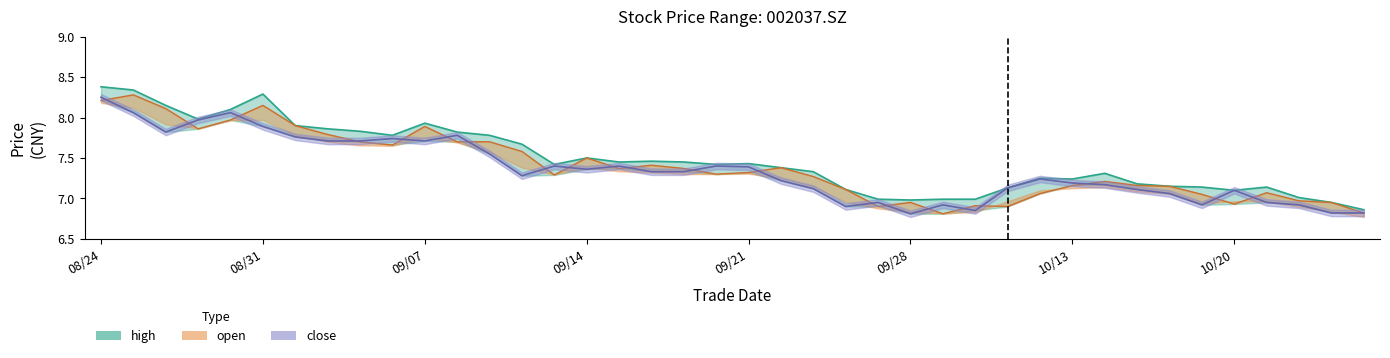

What is the value of the close point at the 5th from the left?

8.1